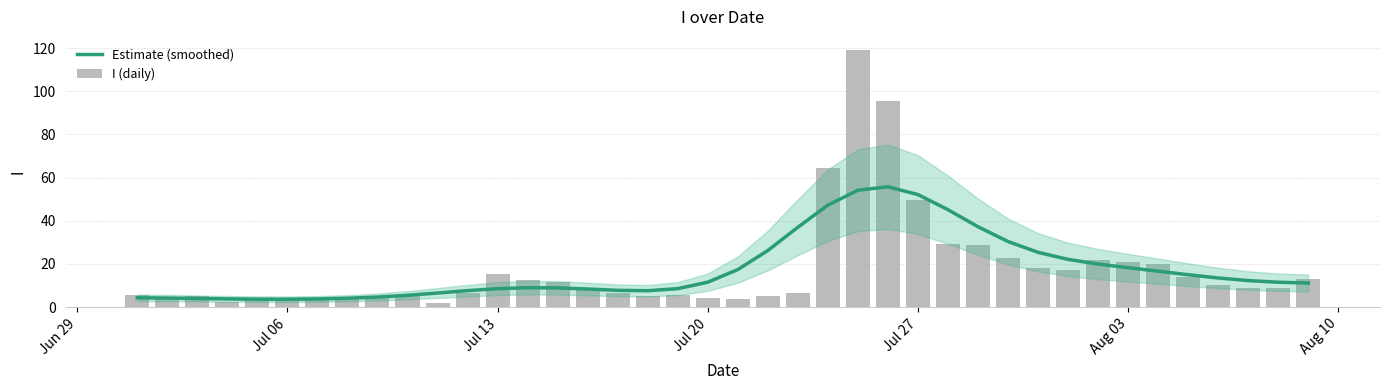

What is the highest value of the Estimate (smoothed) series?

55.8